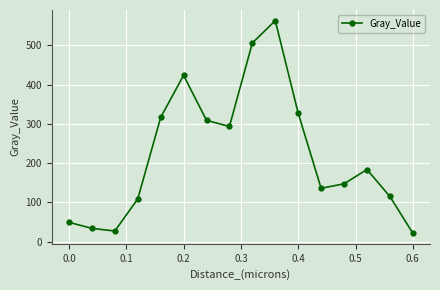

What is the value of the 3rd point from the left?

26.8